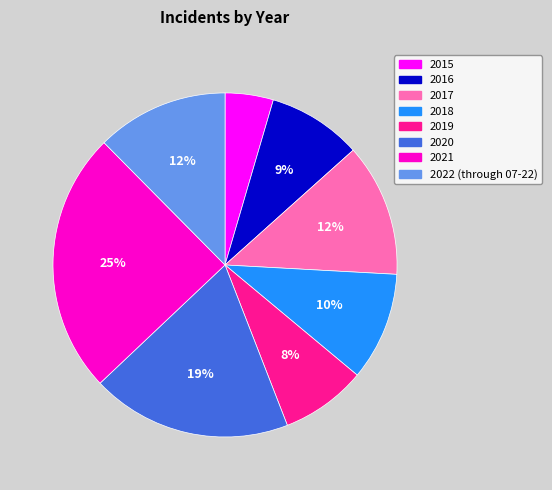

How many slices are in this pie chart?

8